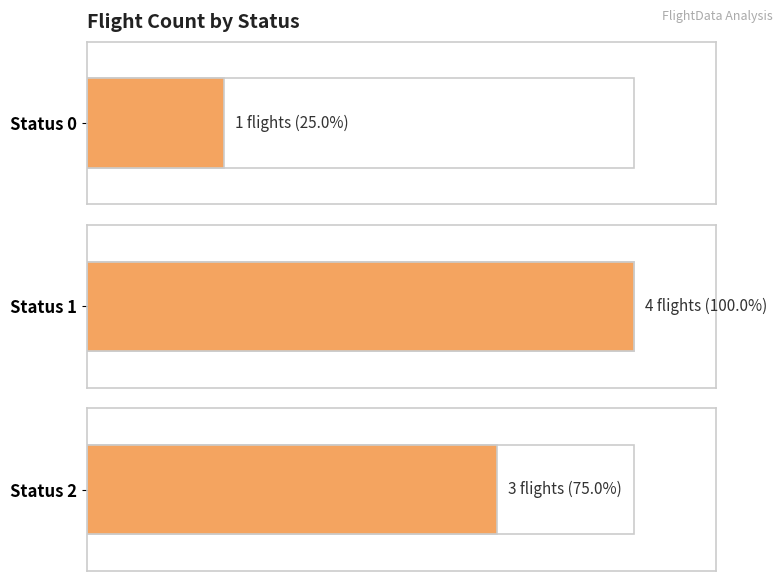

Which has a higher value, 1 or 2?

1